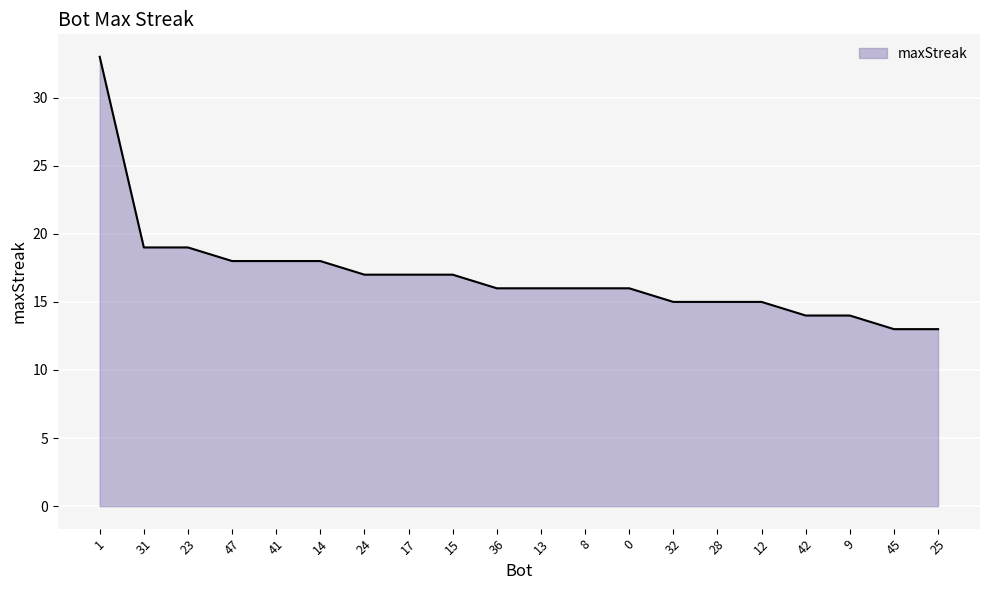

What is the smallest value displayed?

13